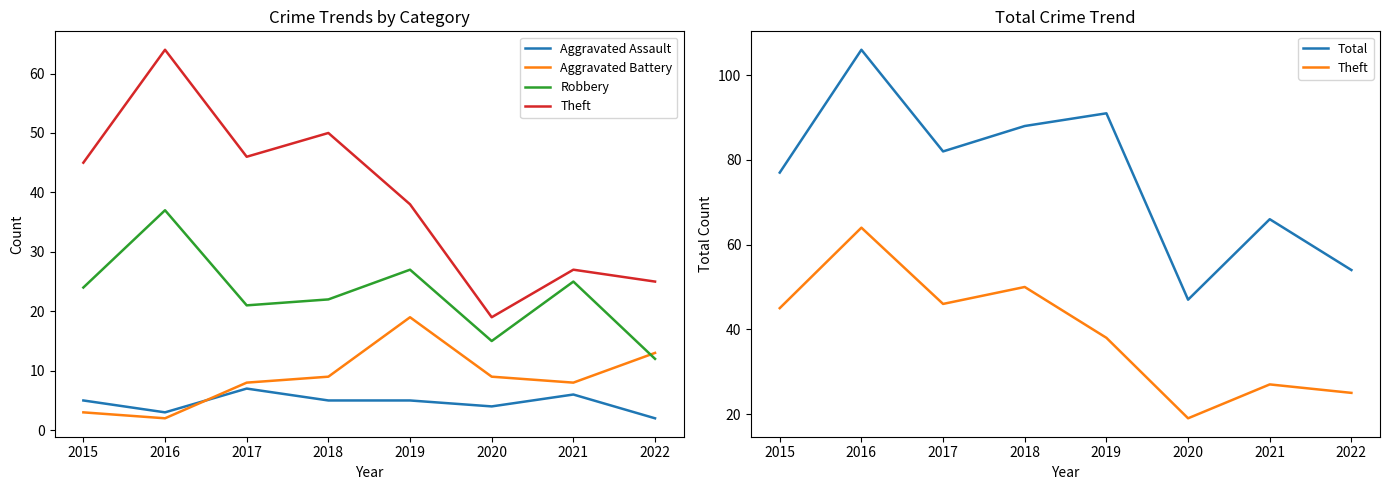

Reading left to right, transcribe all the data shown in this chart.

Aggravated Assault: 2015=5	2016=3	2017=7	2018=5	2019=5	2020=4	2021=6	2022=2
Aggravated Battery: 2015=3	2016=2	2017=8	2018=9	2019=19	2020=9	2021=8	2022=13
Robbery: 2015=24	2016=37	2017=21	2018=22	2019=27	2020=15	2021=25	2022=12
Theft: 2015=45	2016=64	2017=46	2018=50	2019=38	2020=19	2021=27	2022=25
Total: 2015=77	2016=106	2017=82	2018=88	2019=91	2020=47	2021=66	2022=54